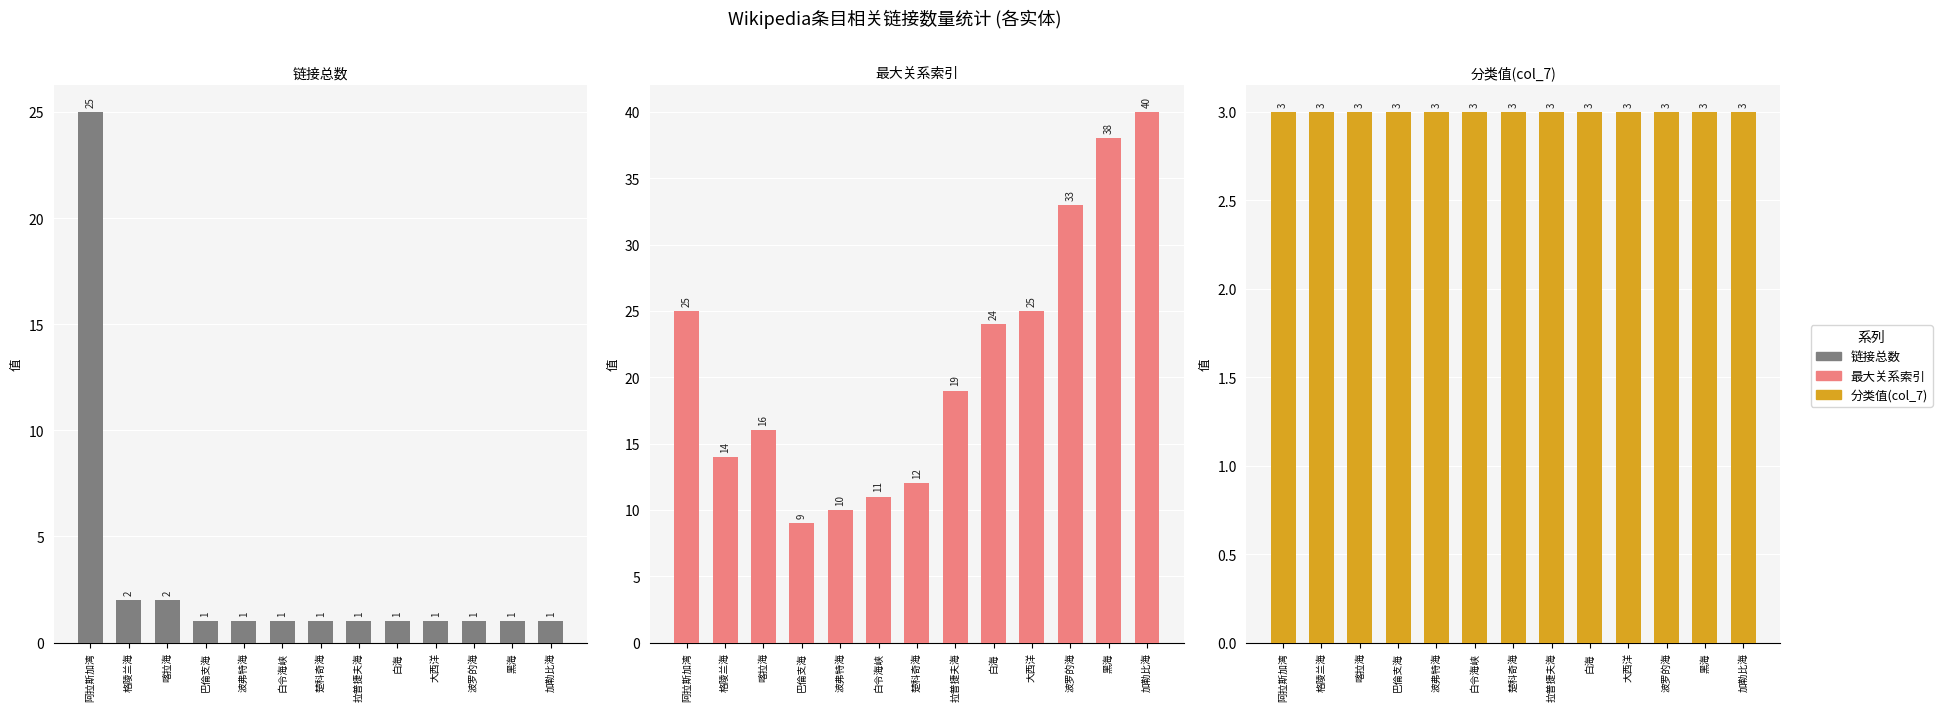

What is the label of the 13th bar from the right?

阿拉斯加湾